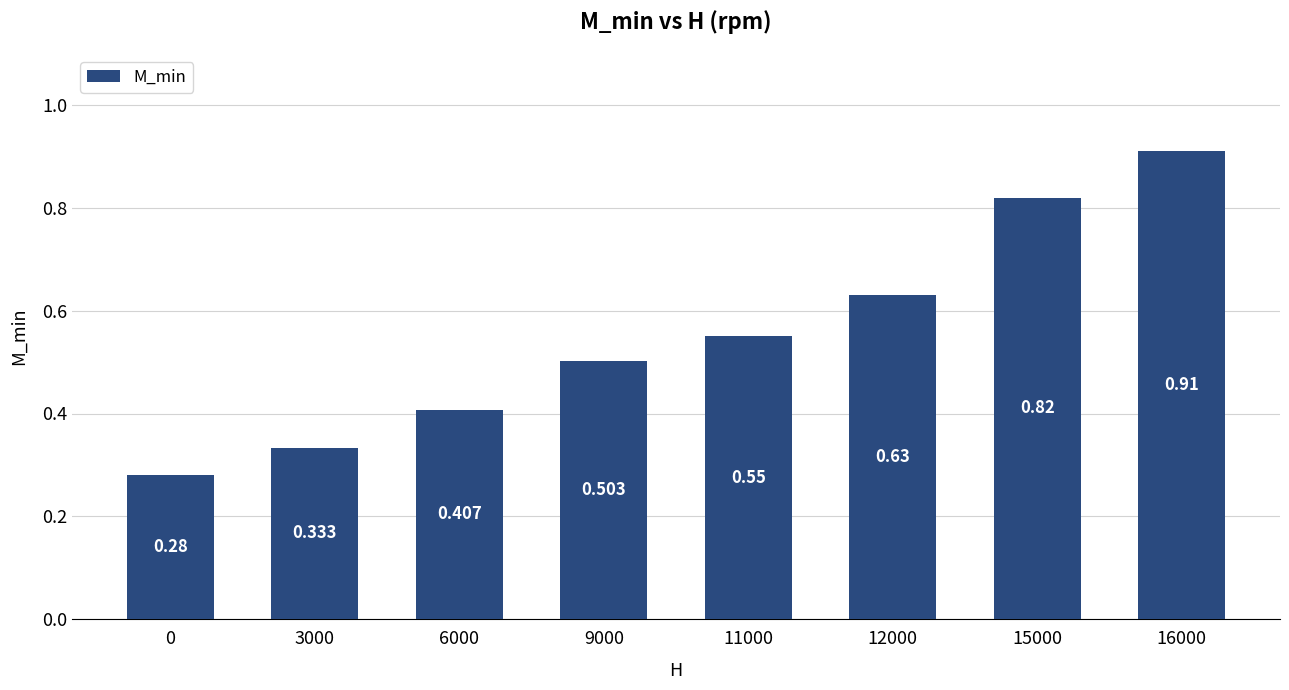

How many distinct data groups are displayed?

1